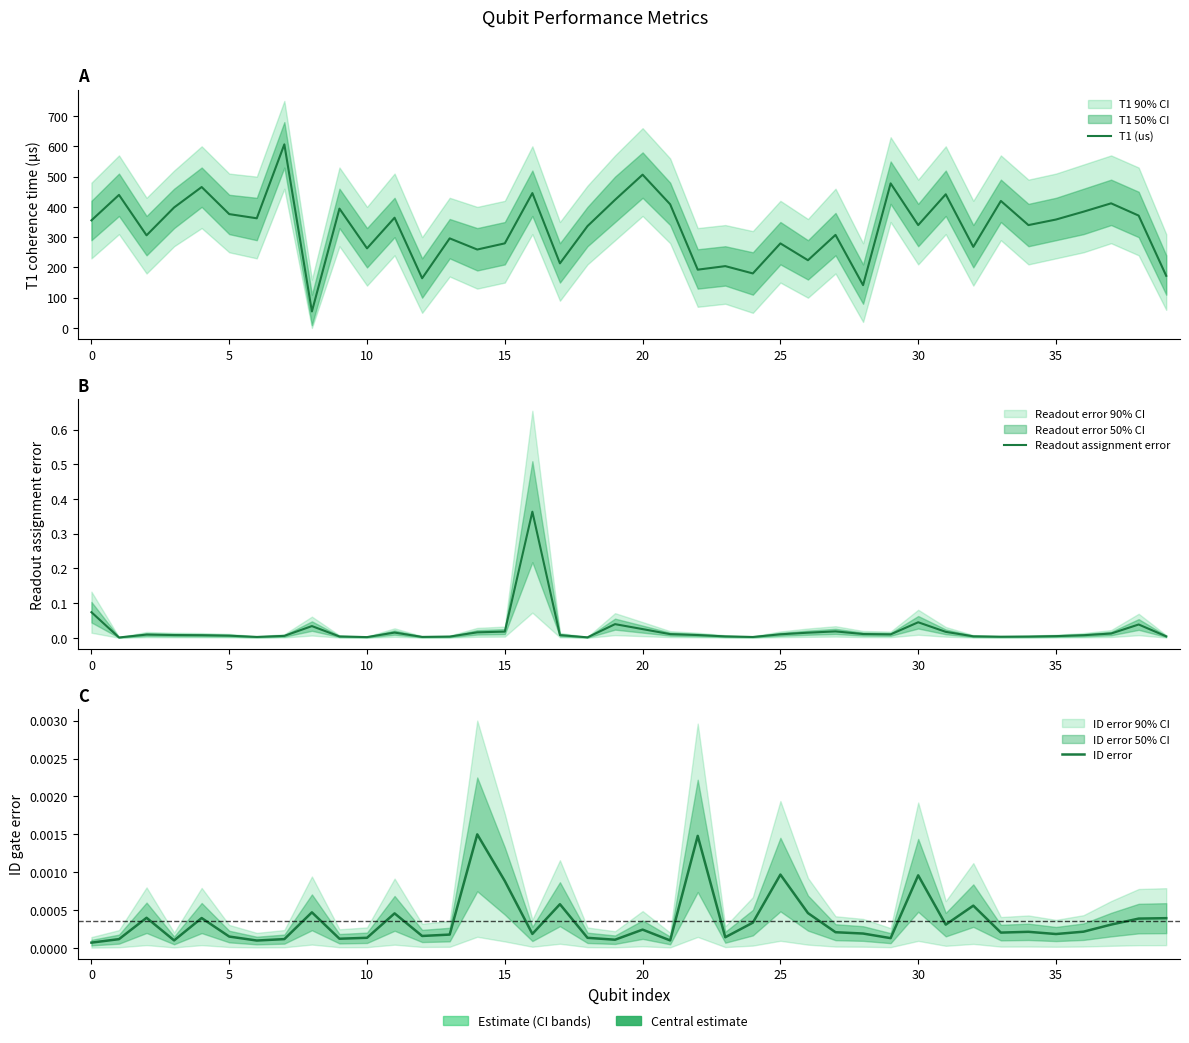

Which category has the lowest value in the T1 (us) series?

8